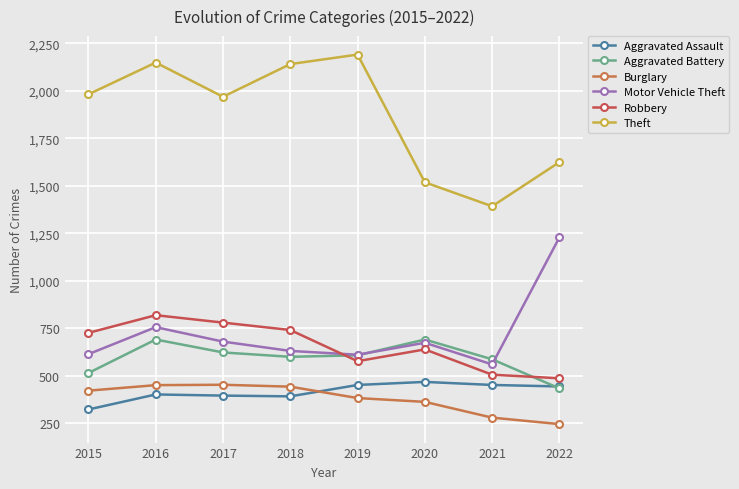

True or false: Burglary has a value of 339 at 2022.

False